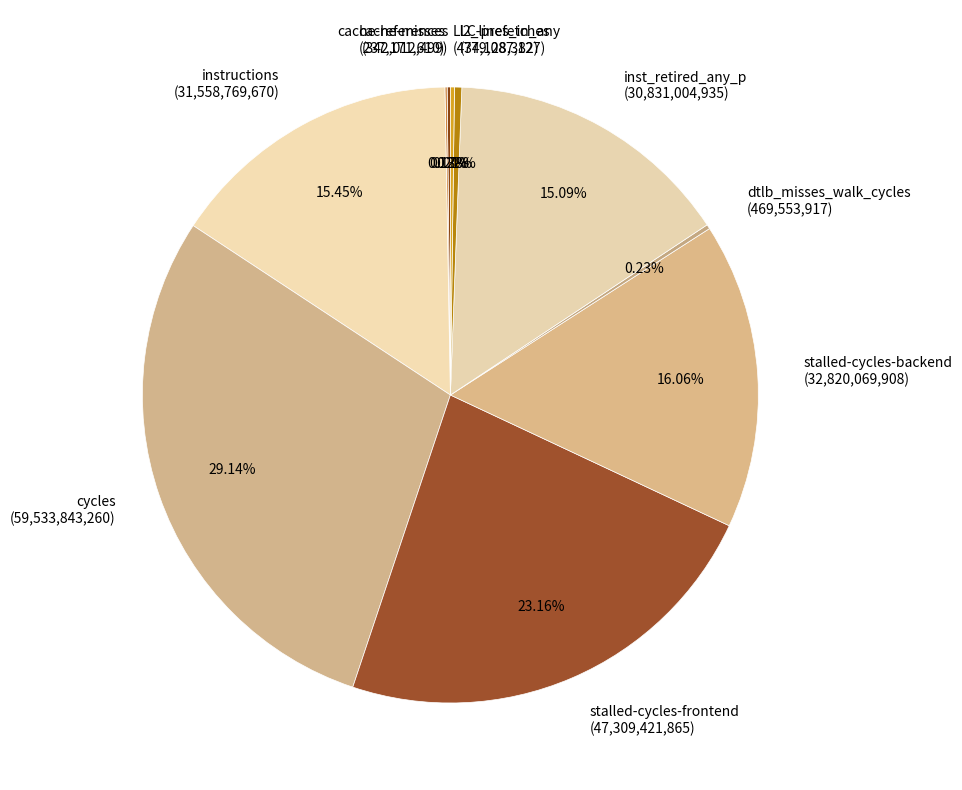

Is there a majority slice in this chart?

No